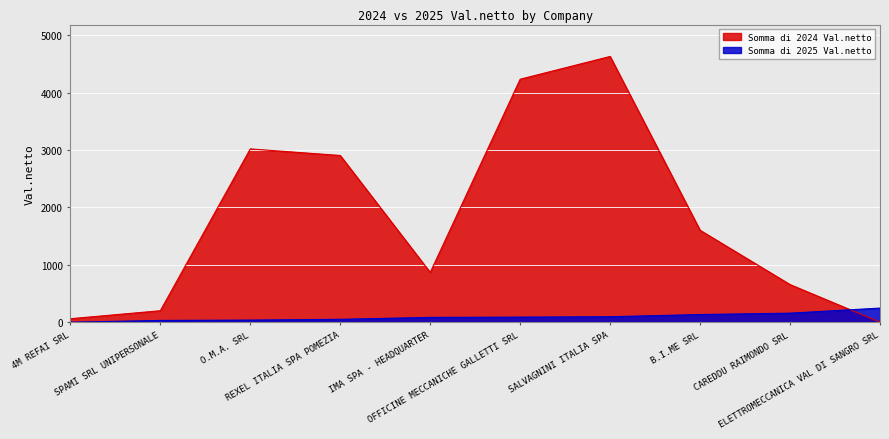

What position from the right is OFFICINE MECCANICHE GALLETTI SRL?

5